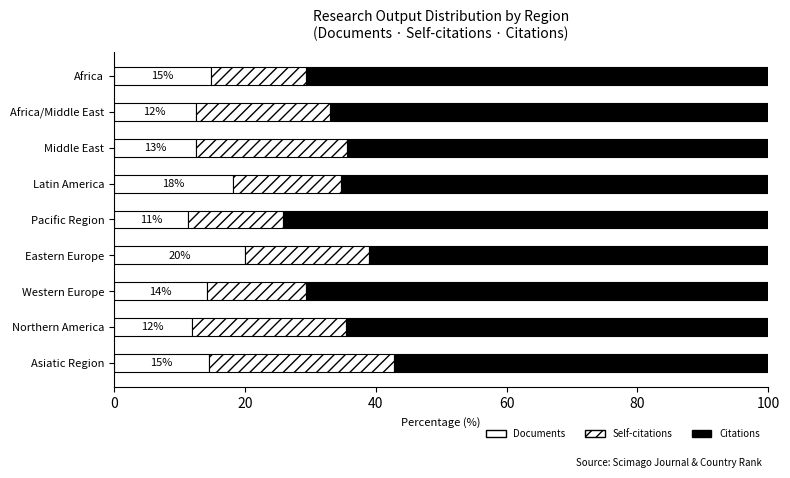

How many categories are shown in the chart?

9